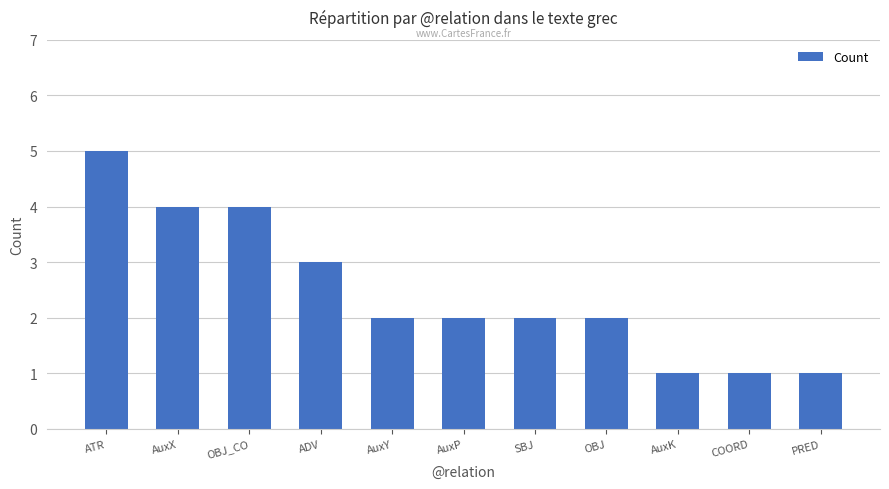

Are the bars horizontal?

No